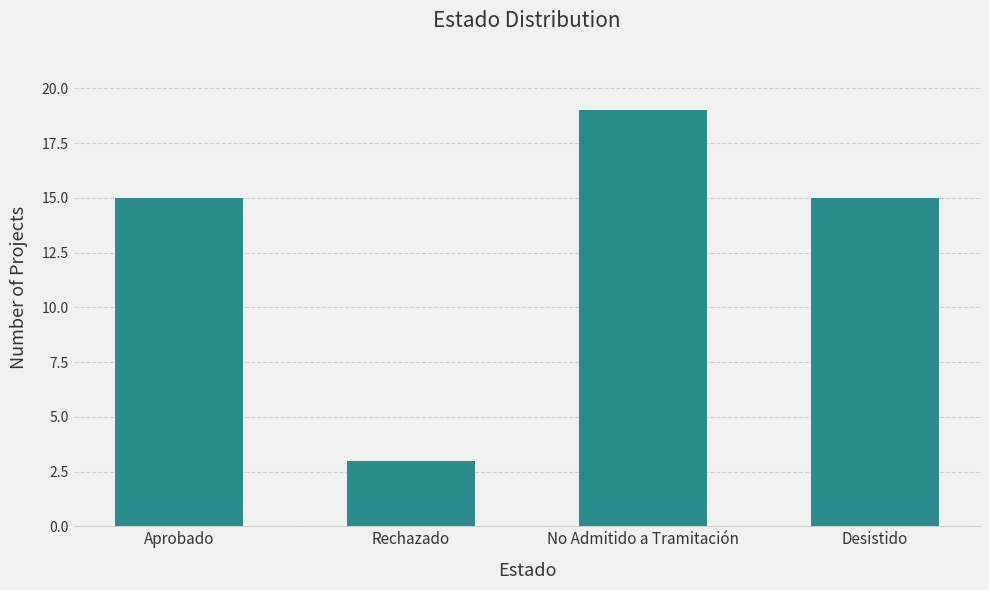

How many data points does each series have?

4